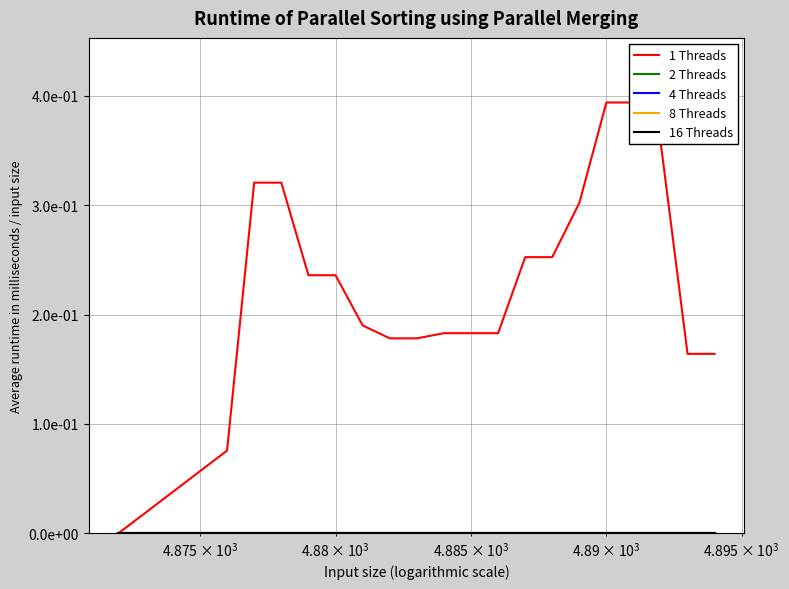

How many data points in 1 Threads are above 0?

19